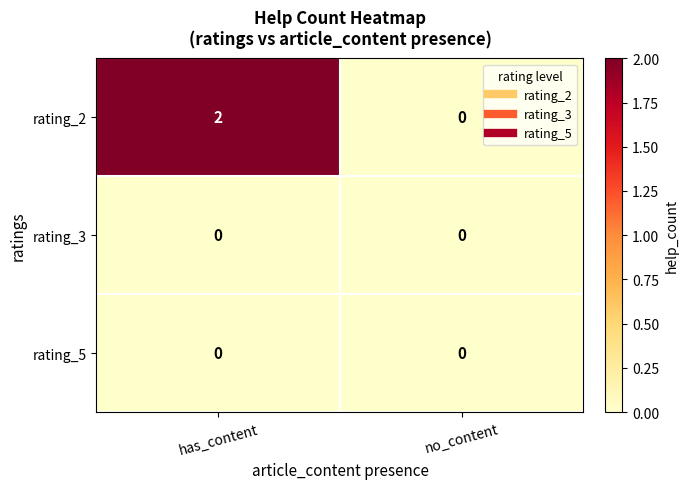

List the labels in order of rating_2 value, smallest first.

no_content, has_content